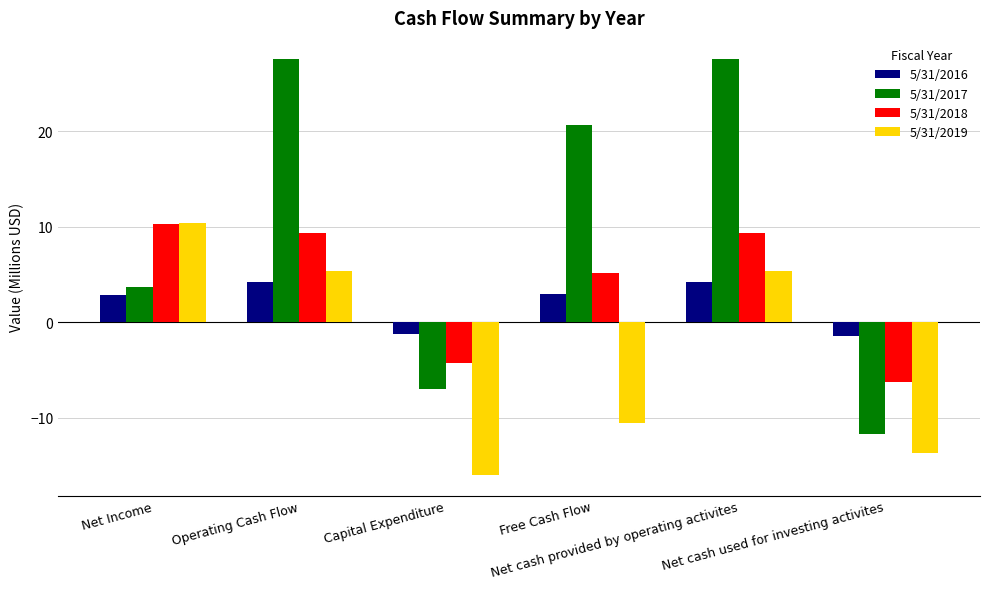

The value of 5/31/2016 at Capital Expenditure is -1.2. True or false?

True